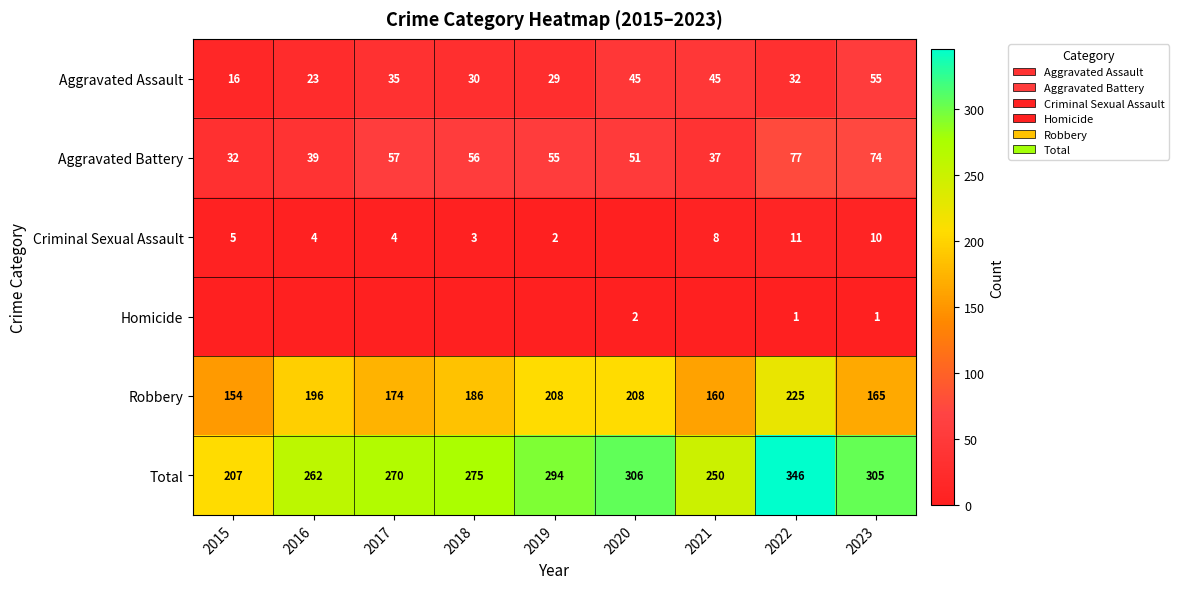

At which category is the sum across all series the highest?

2022